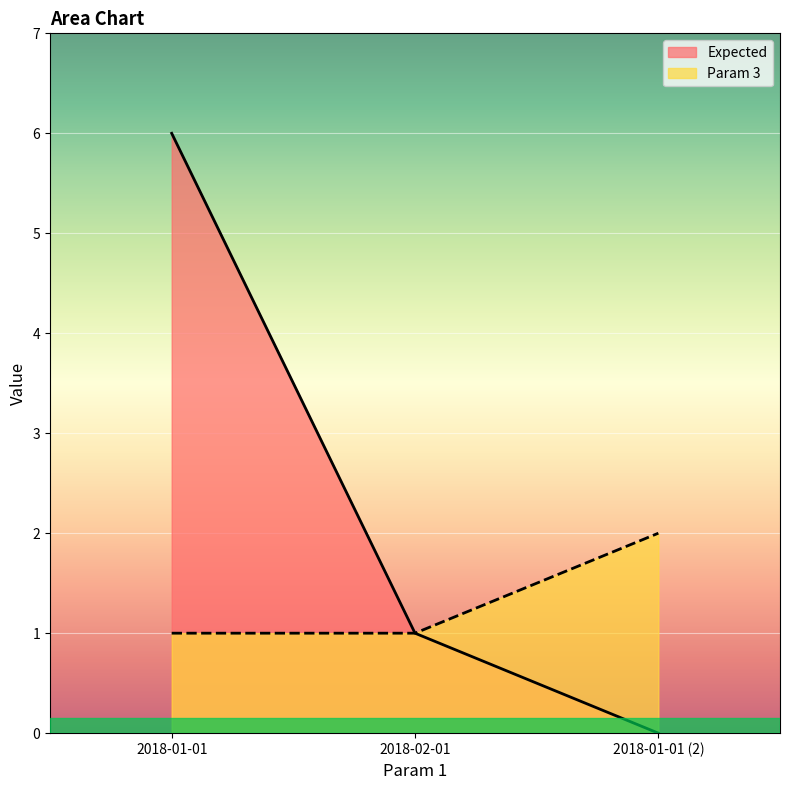

How many lines are shown in the chart?

2